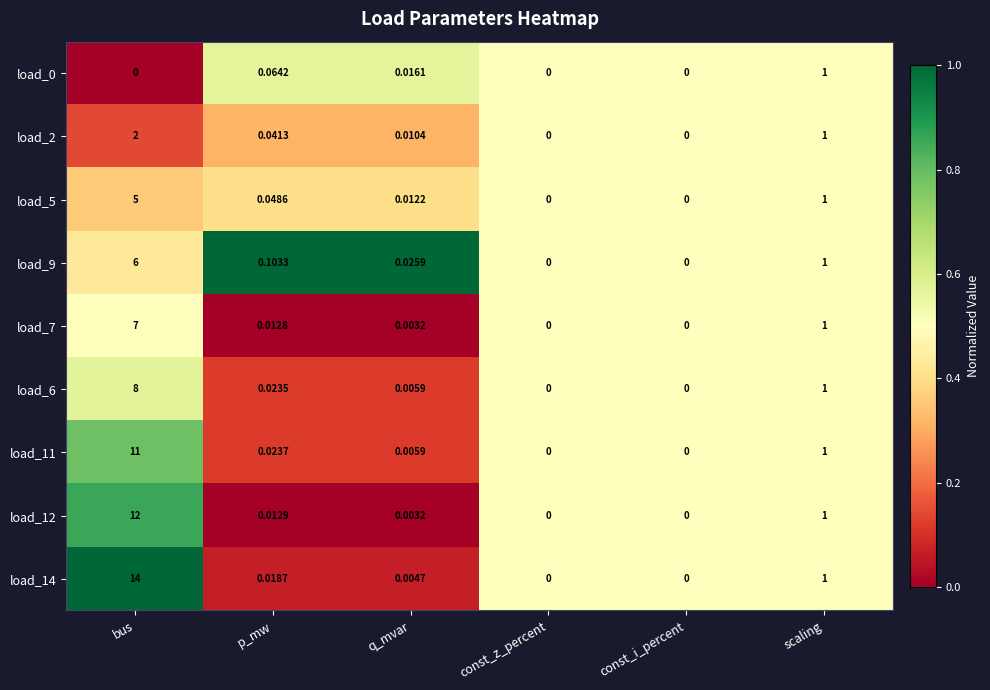

What is the difference between the highest and lowest values at bus?

14.0